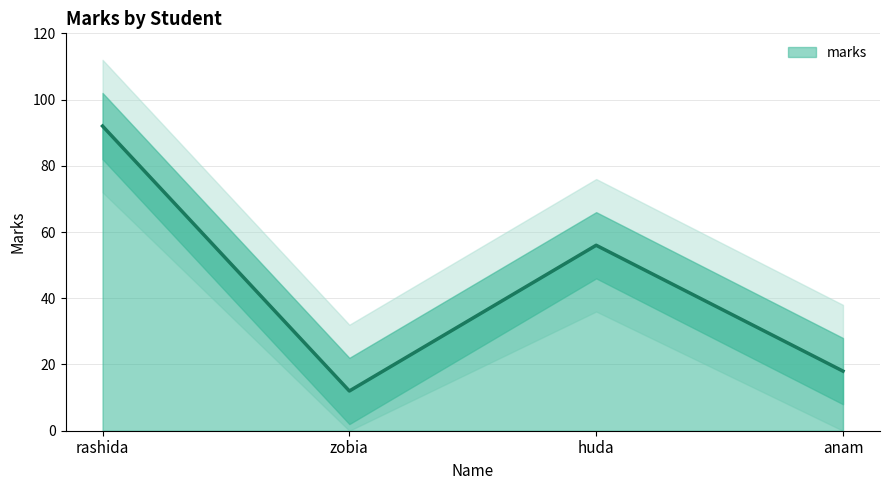

What is the average value?

44